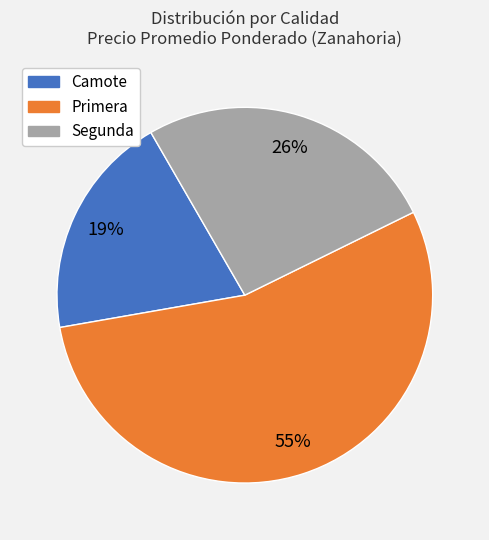

Is there any slice that represents more than half of the pie?

Yes